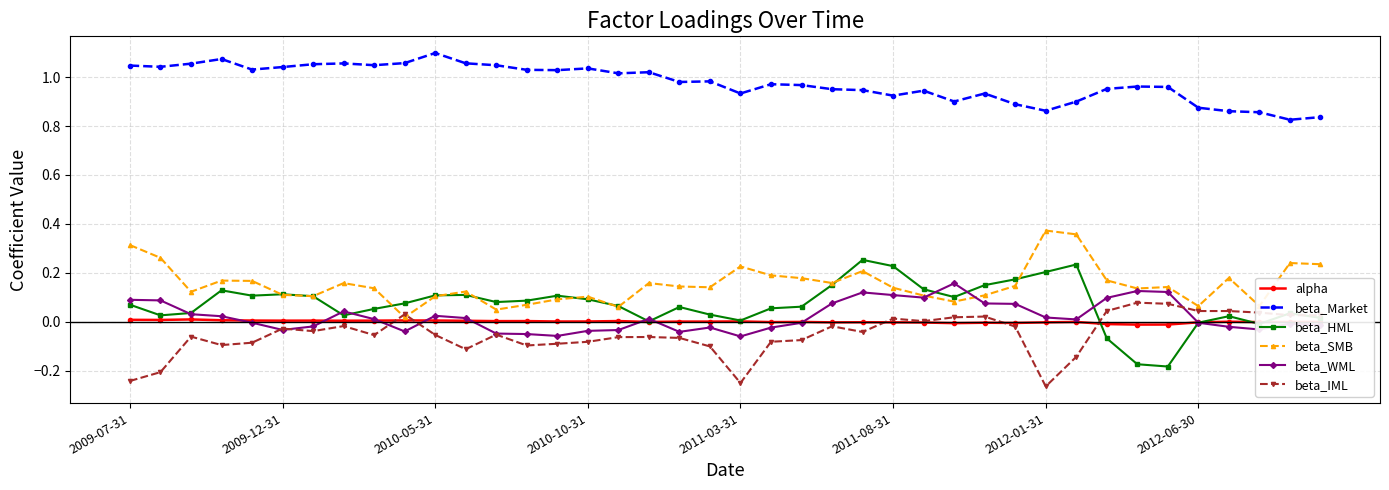

True or false: beta_SMB and beta_Market cross at least once.

False